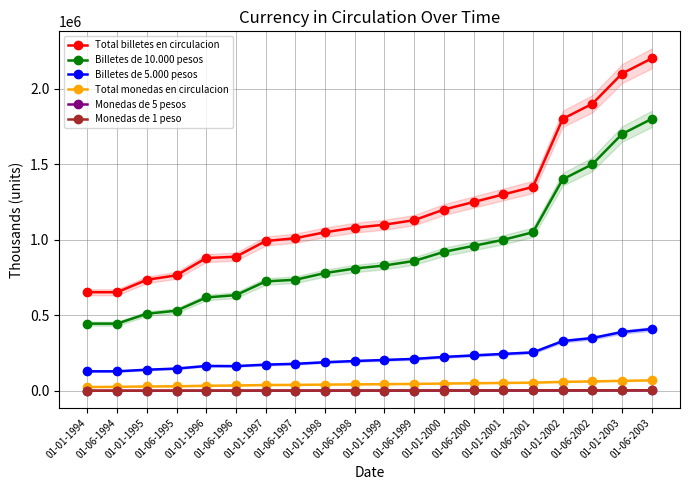

True or false: Billetes de 10.000 pesos has a value of 2379659 at 01-06-2002.

False